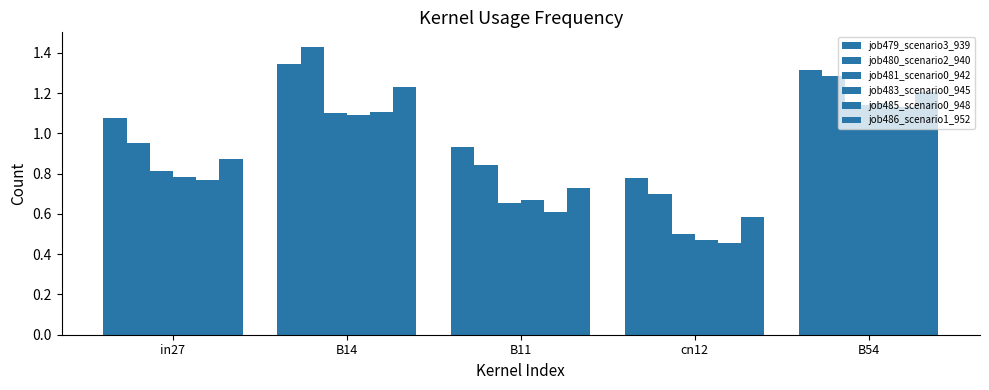

Rank the series by their maximum value, from highest to lowest.

job480_scenario2_940, job479_scenario3_939, job486_scenario1_952, job483_scenario0_945, job481_scenario0_942, job485_scenario0_948